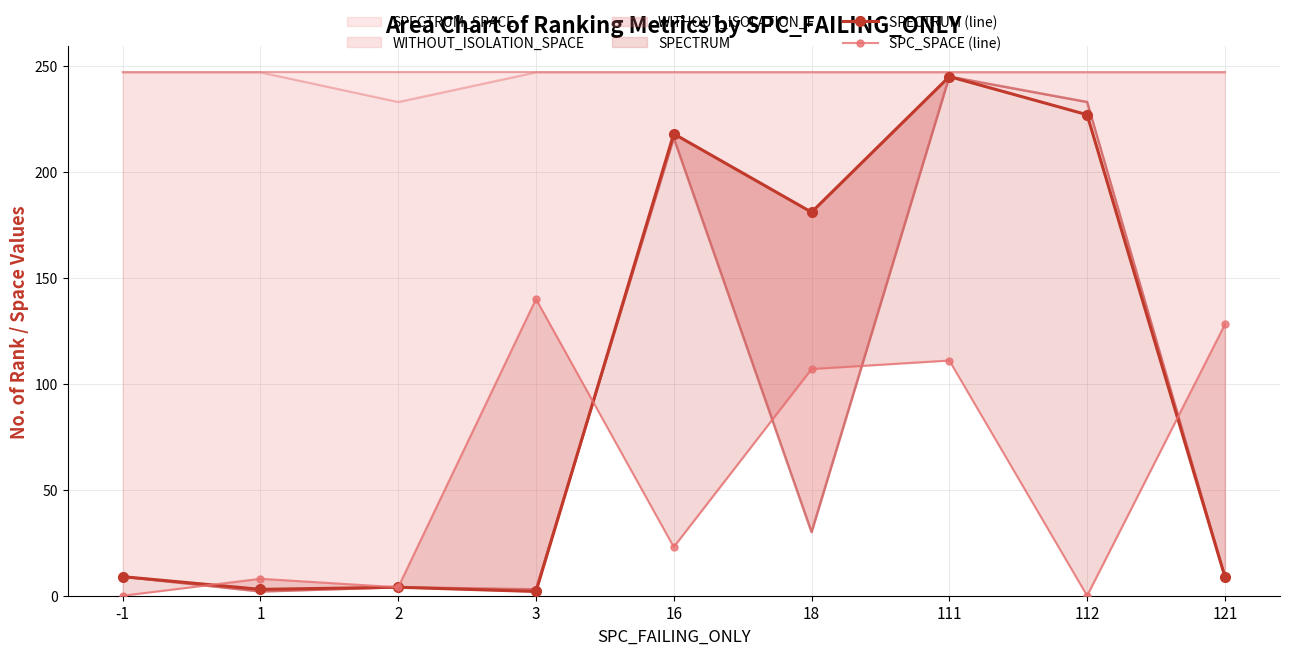

List the series in order of their peak value, lowest first.

SPC_SPACE (line), SPECTRUM (line)